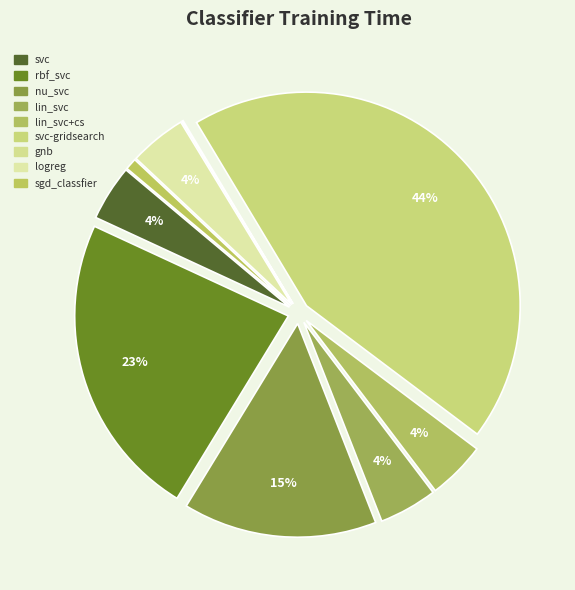

Rank the categories by value from lowest to highest.

gnb, sgd_classfier, svc, logreg, lin_svc, lin_svc+cs, nu_svc, rbf_svc, svc-gridsearch